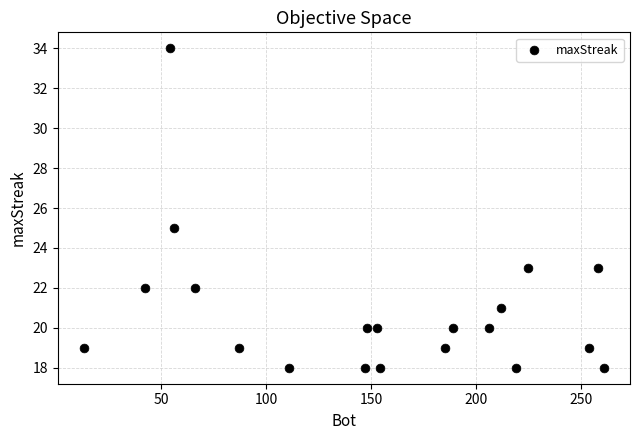

What Y value in the scatter plot is closest to 26?

25